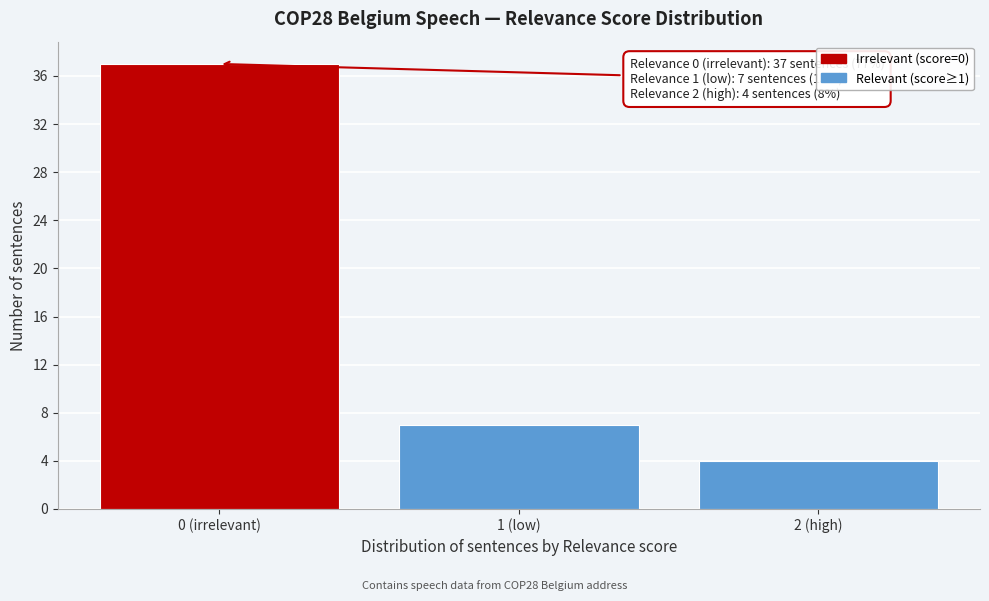

Reading left to right, what are all the values shown in this chart?

0 (irrelevant)=37	1 (low)=7	2 (high)=4